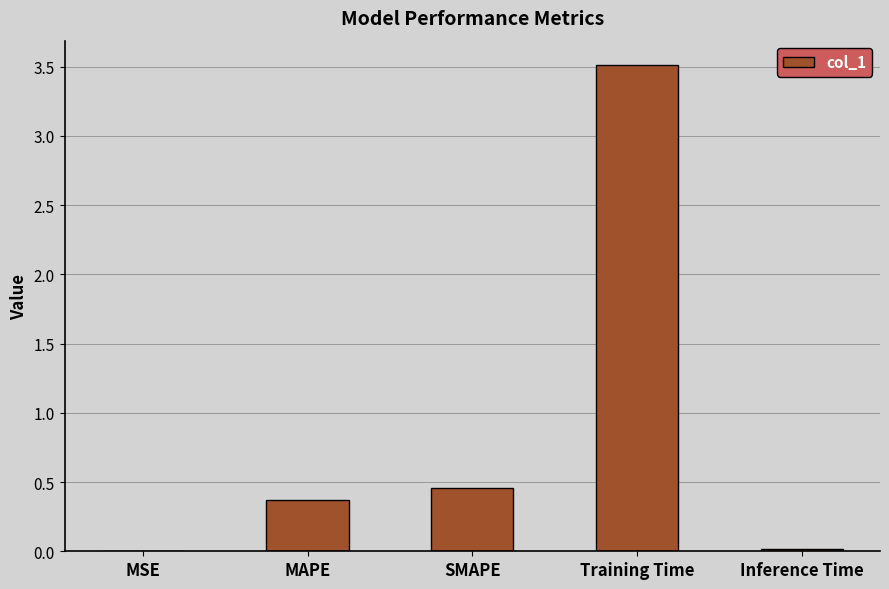

What is the sum of the values at SMAPE and Training Time?

4.0